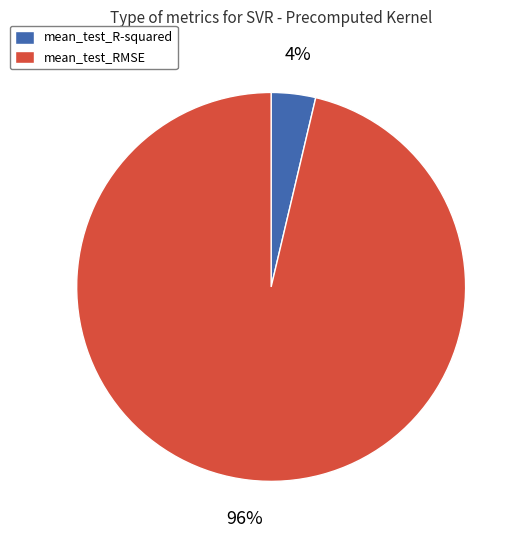

What is the majority slice?

mean_test_RMSE